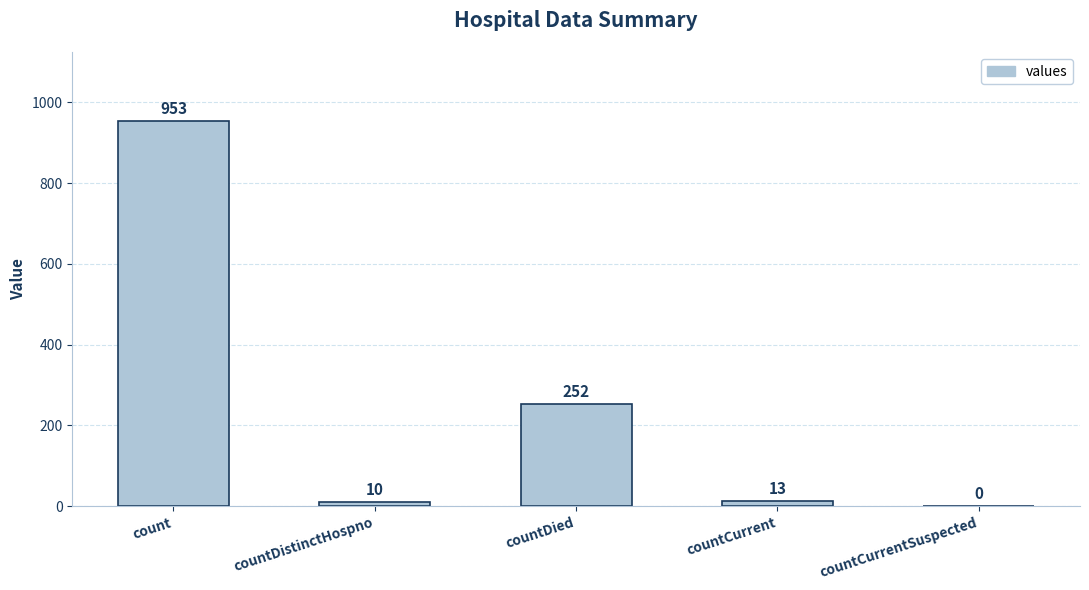

Is it true that the value at count is 317?

False